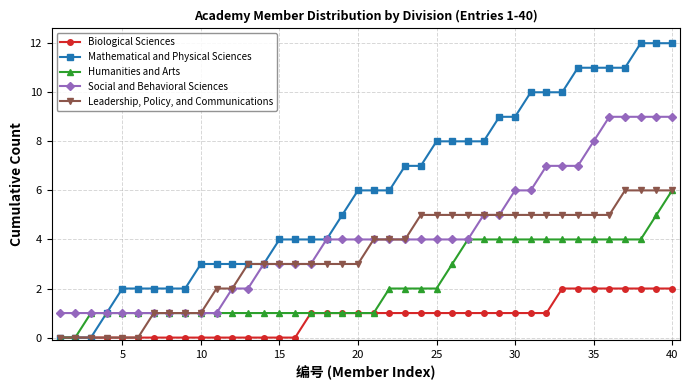

What is the value of the Mathematical and Physical Sciences point at the 21st from the left?

6